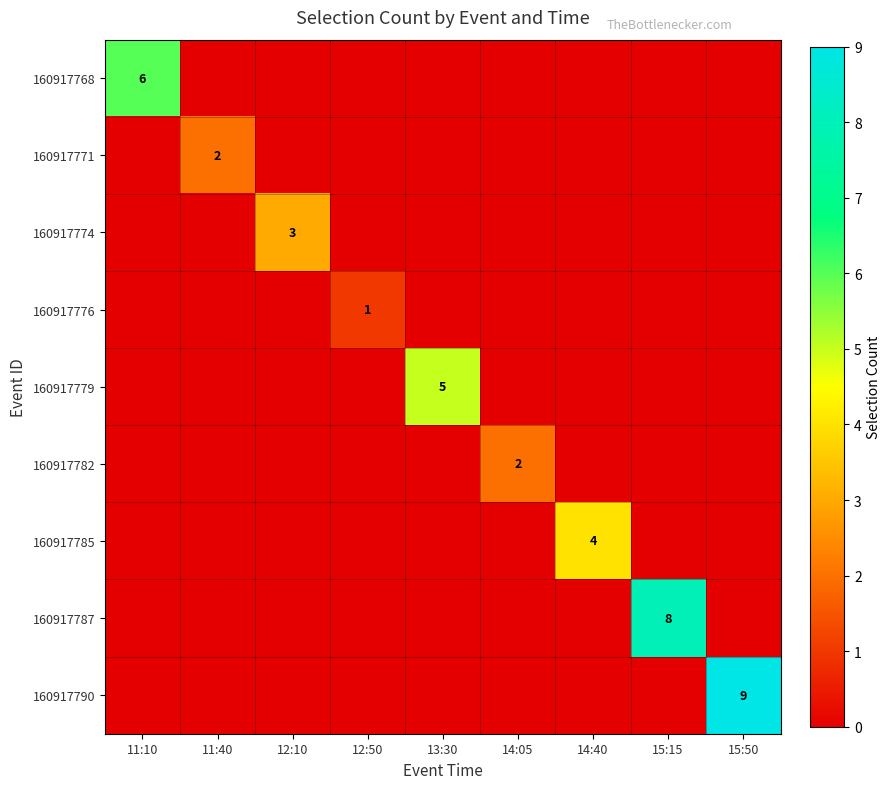

Which series has the largest total across all categories?

160917790